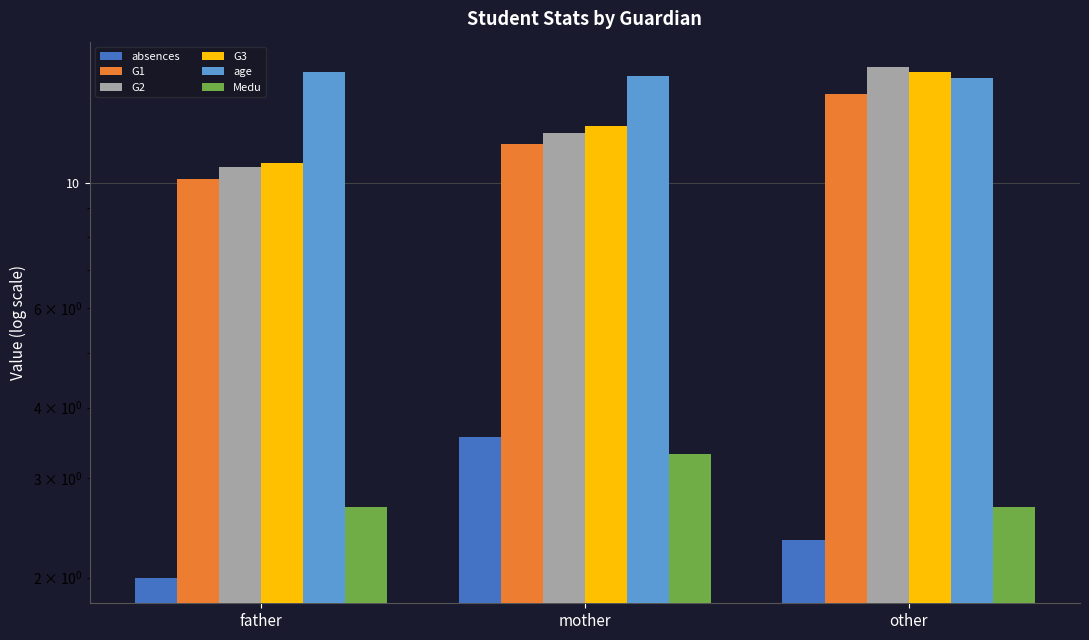

The value of G2 at mother is 5.5. True or false?

False